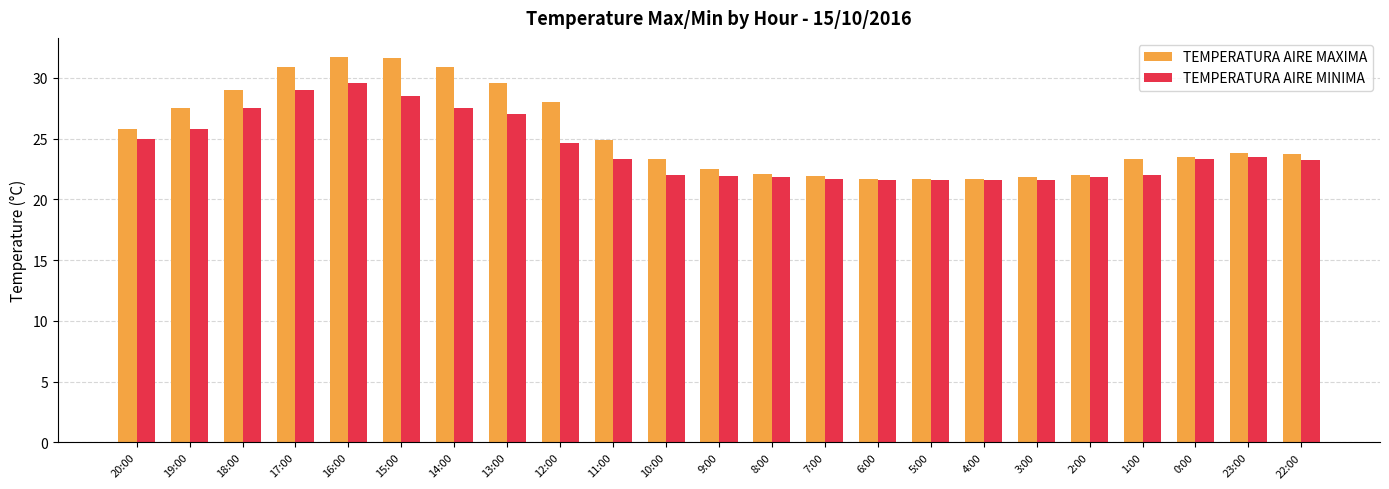

What is the minimum value shown in the chart?

21.6